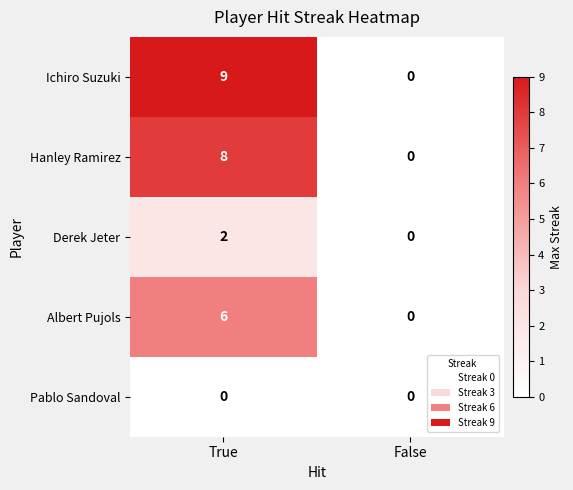

Which series changed the most between True and False?

Ichiro Suzuki